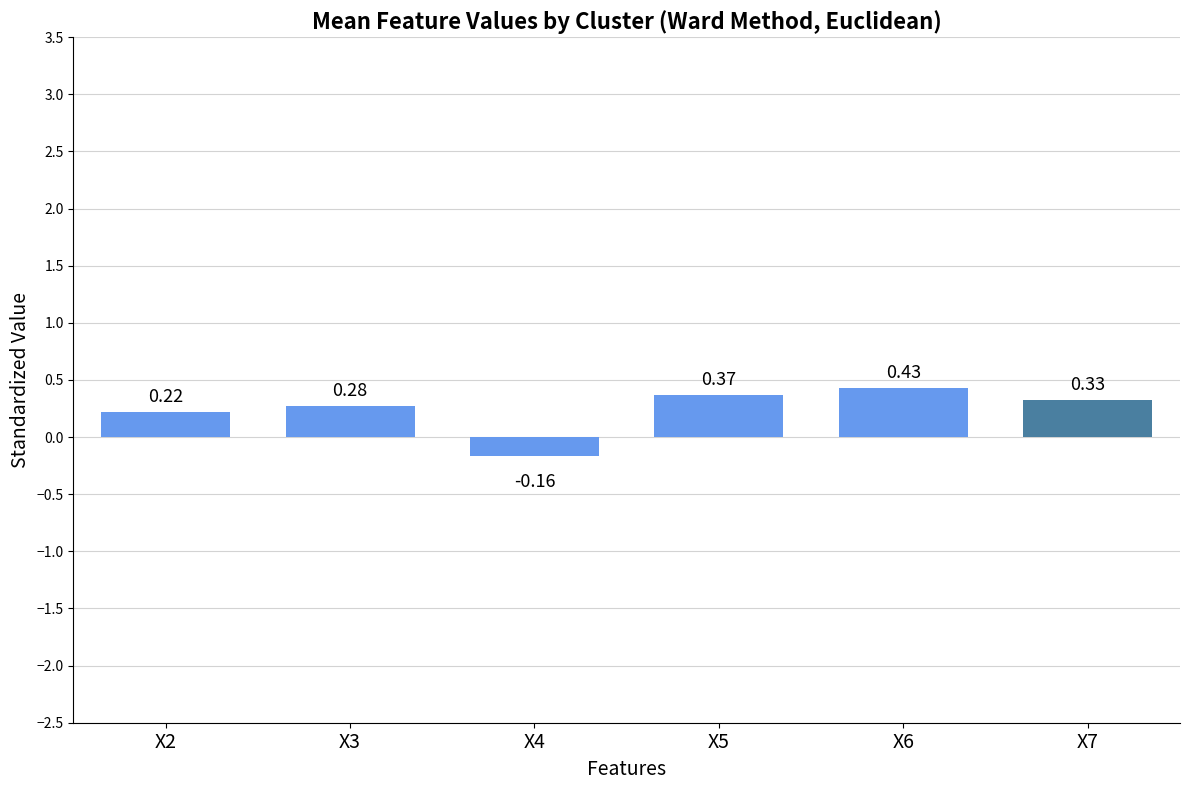

What is the change in value from X4 to X6?

+0.6